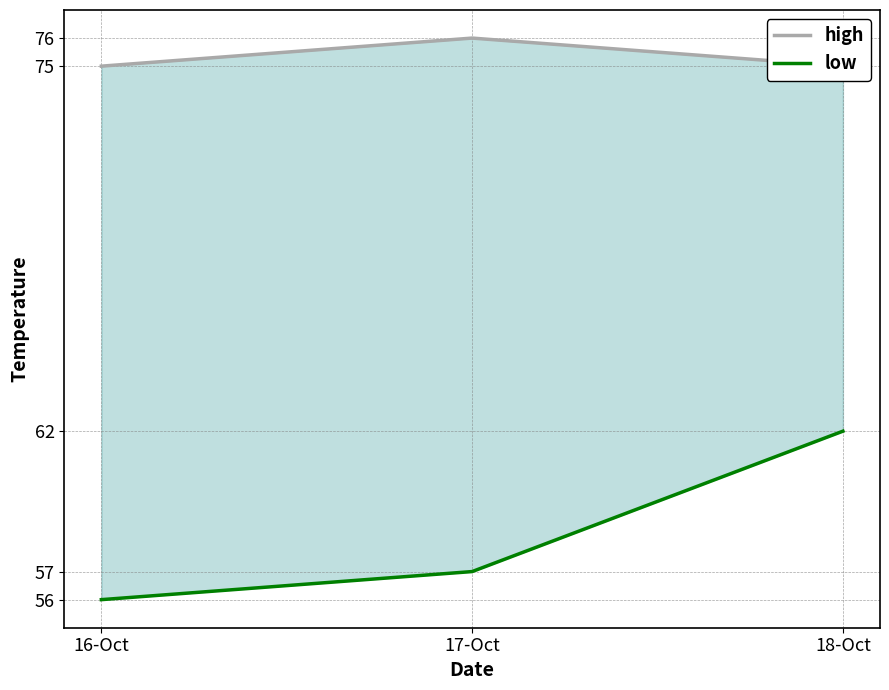

List the labels in order of high value, smallest first.

16-Oct, 18-Oct, 17-Oct